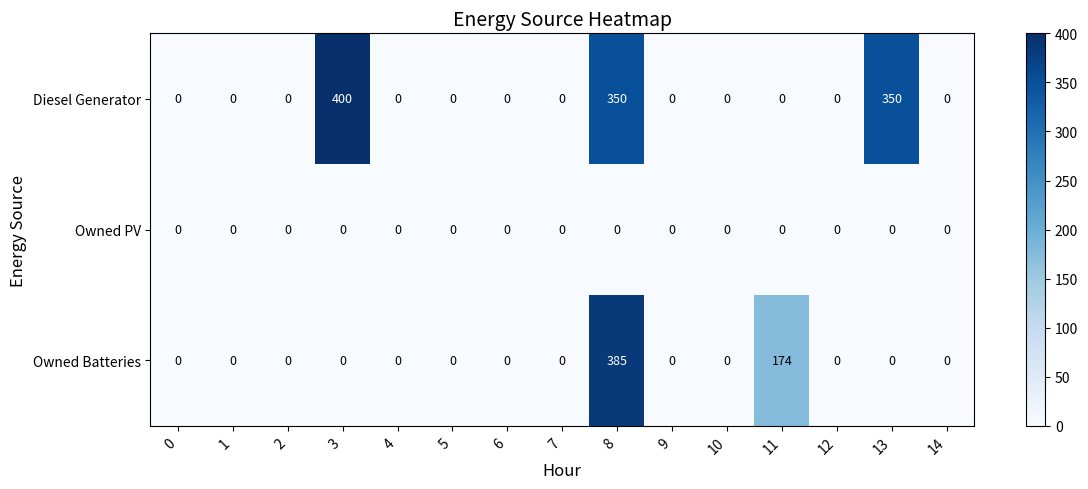

Which series has the largest range (max minus min)?

Diesel Generator